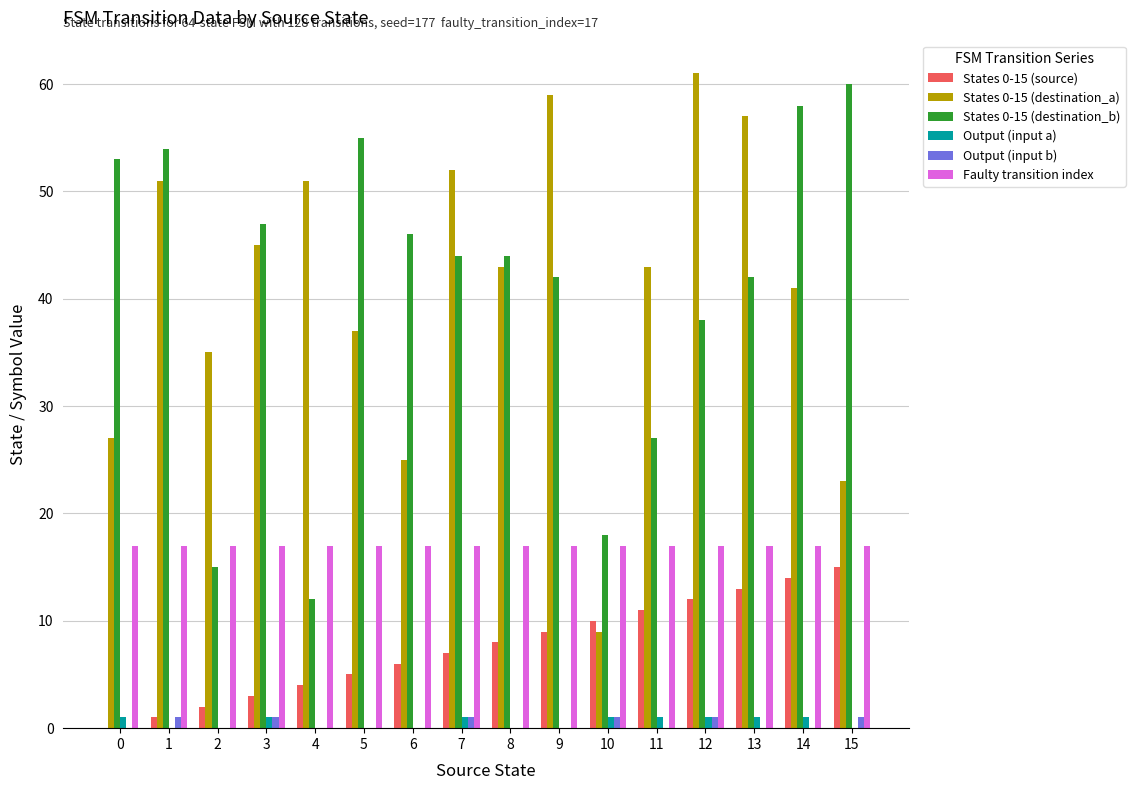

The value of Output (input a) at 10 is 1. True or false?

True